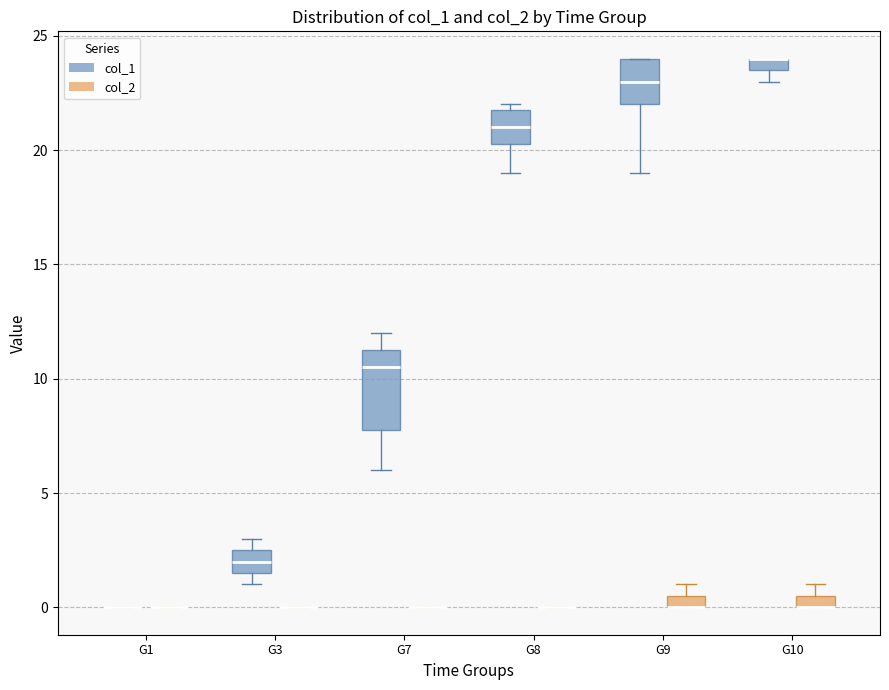

Comparing the boxes themselves (not the whiskers), which one is the tallest?

G7 (col_1)